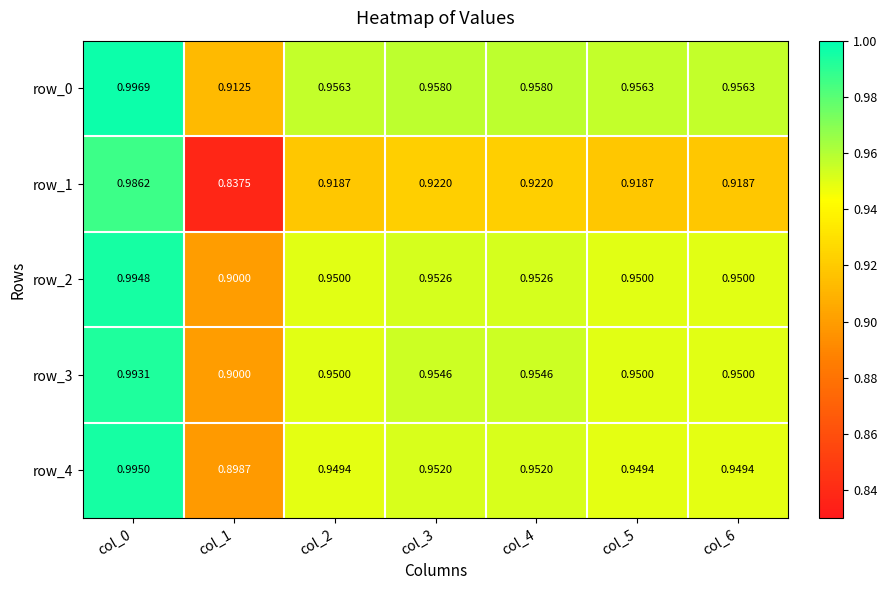

Is the value of row_4 at col_6 greater than the value of row_3 at col_4?

No